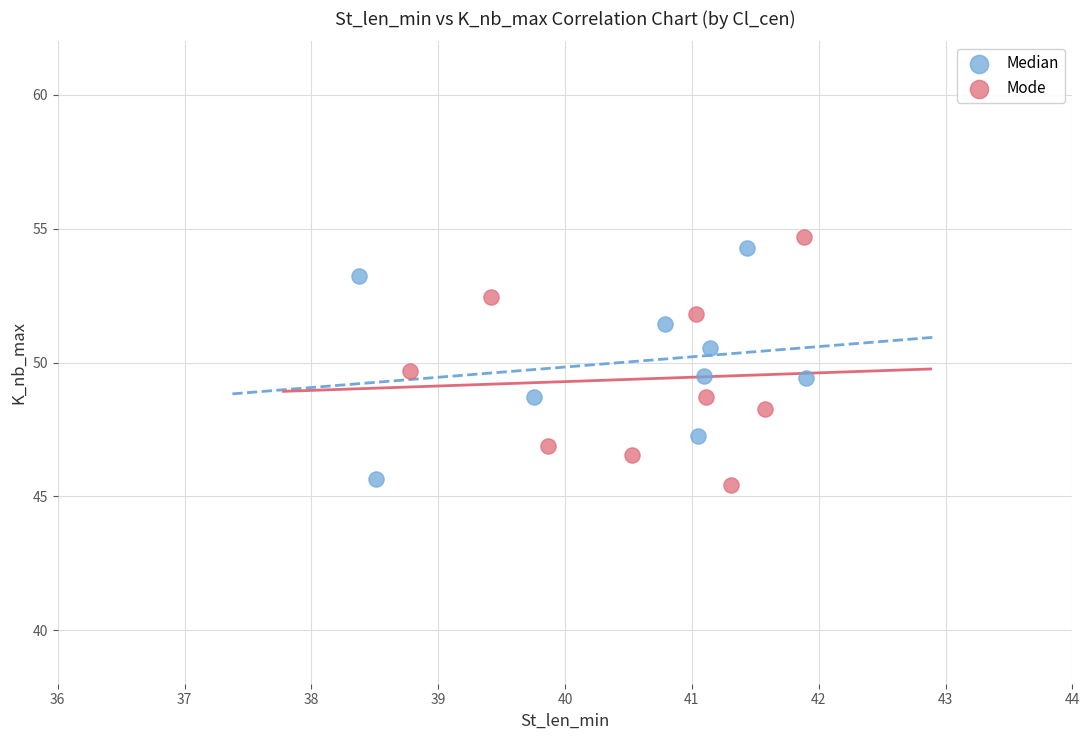

What are all the series names shown in the legend?

Median, Mode